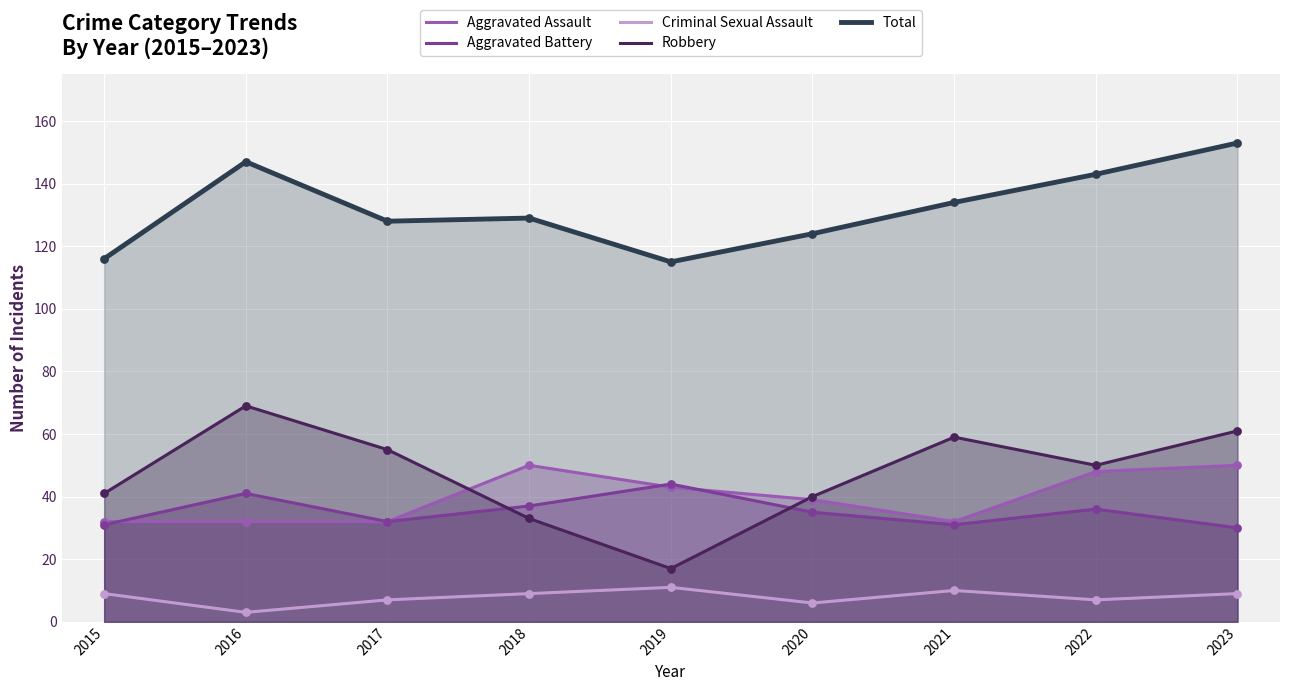

What is the total value across all series at 2015?

229